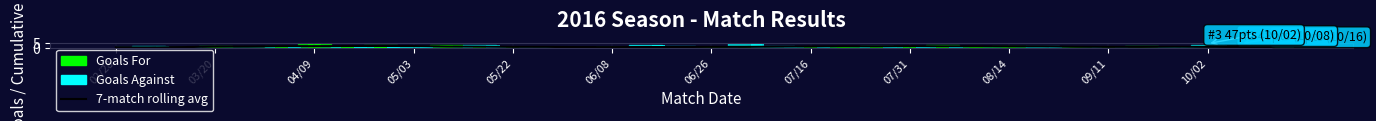

True or false: the data shows 0.9 at 05/22.

True